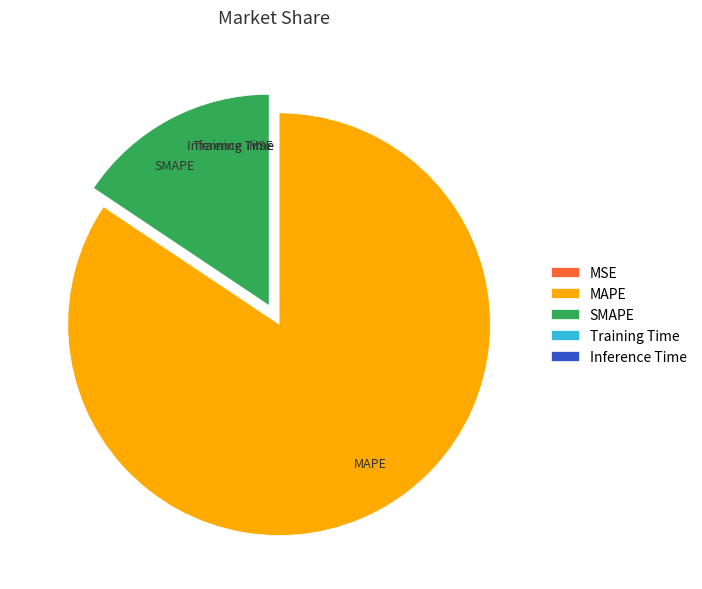

Which category has the biggest portion of the pie?

MAPE